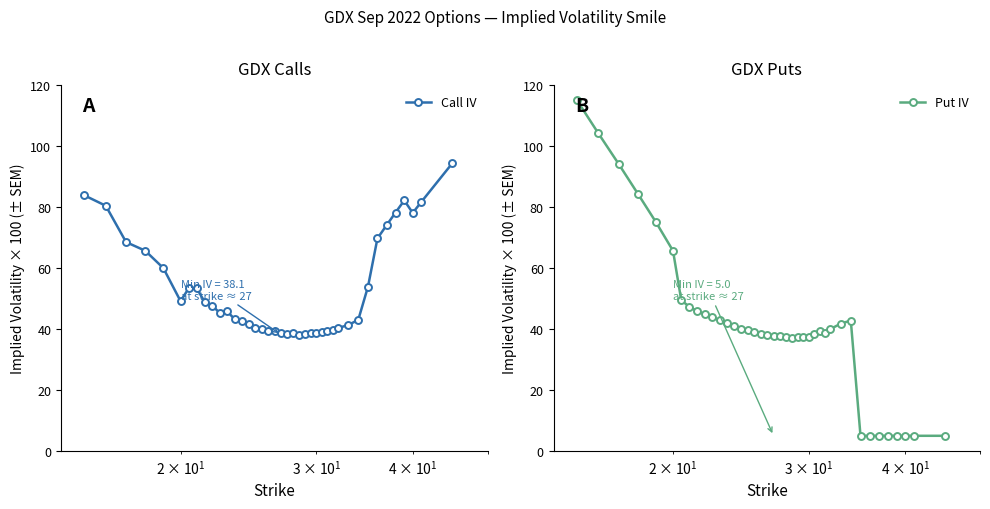

What is the highest value of the Call IV series?

94.3